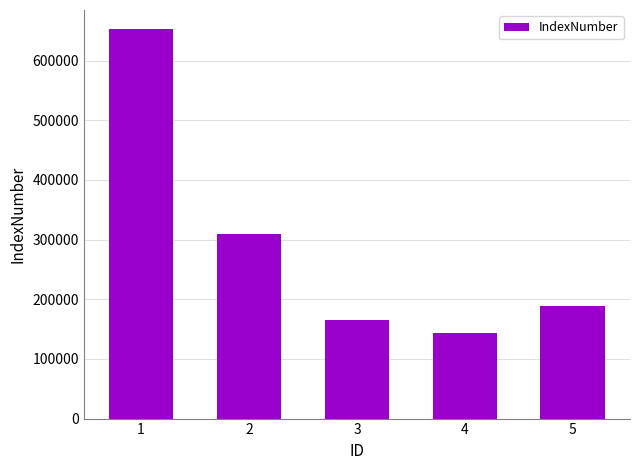

List the labels in order of value, smallest first.

4, 3, 5, 2, 1